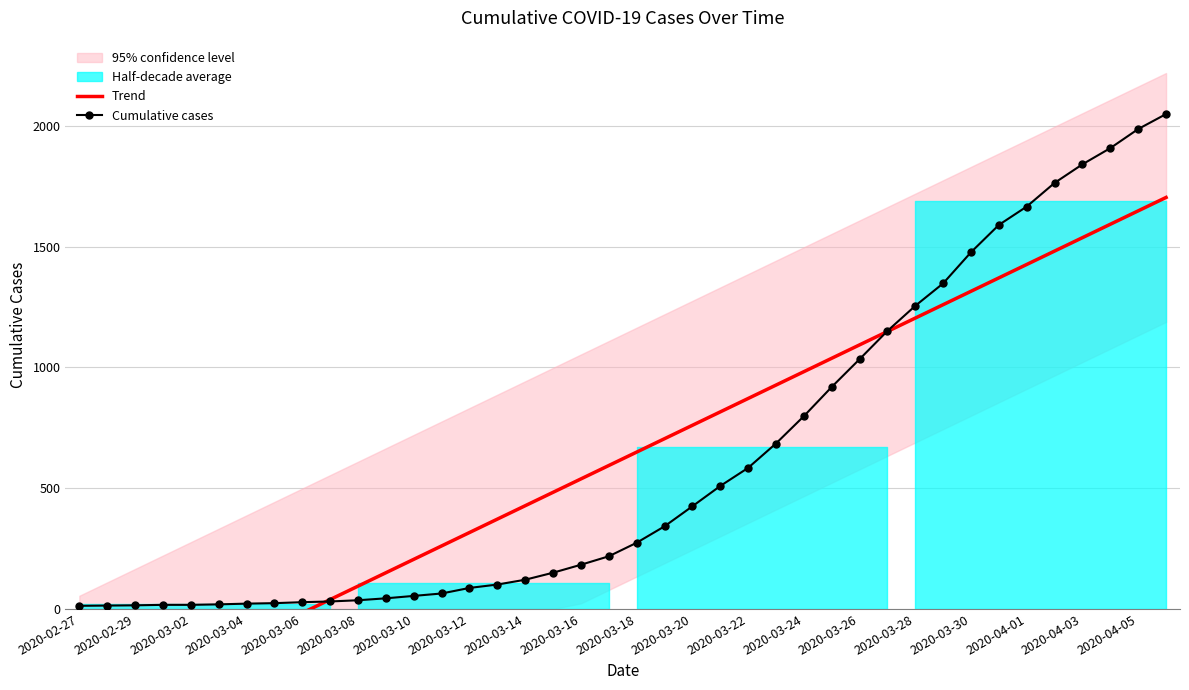

How many intersections are there between Trend and Cumulative cases?

2